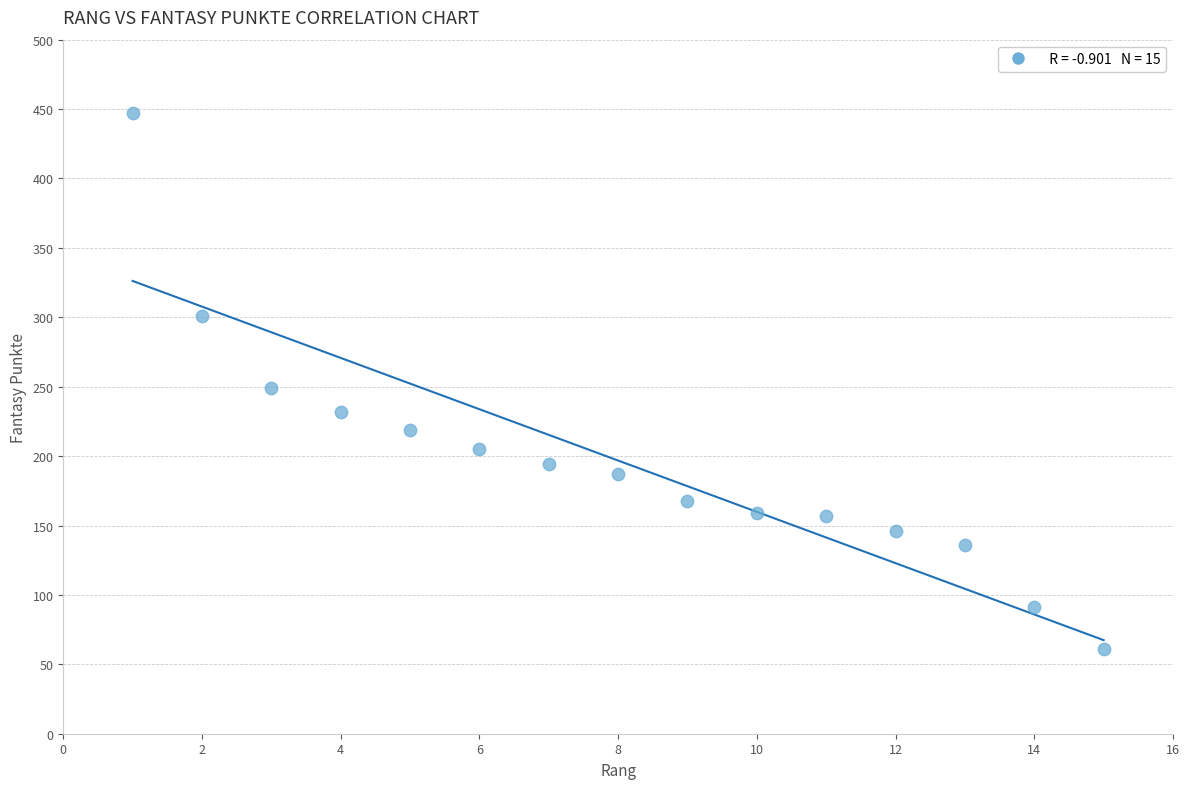

What Y value in the scatter plot is closest to 254?

249